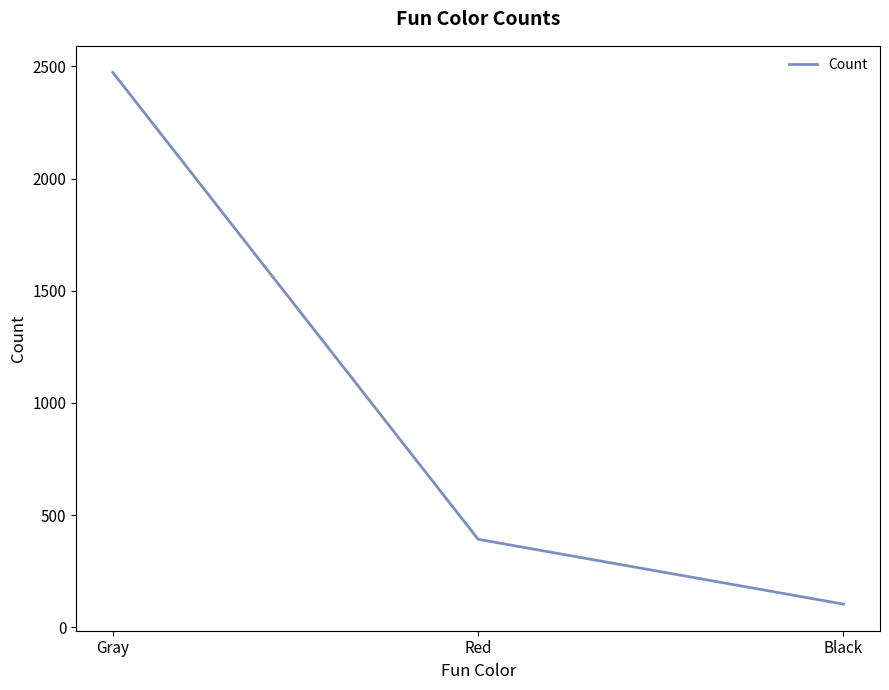

What position from the right is Red?

2